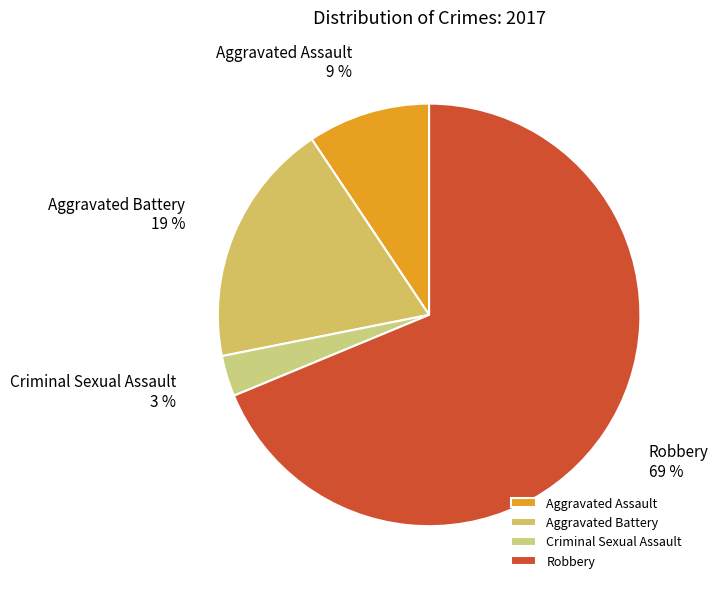

True or false: Criminal Sexual Assault accounts for 3% of the total.

True